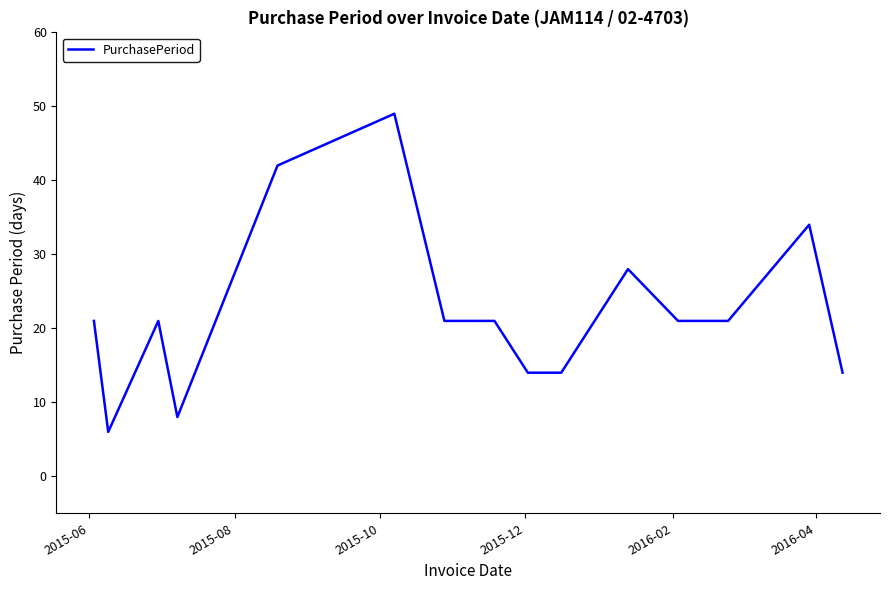

Does the chart display data point markers on the line(s)?

No